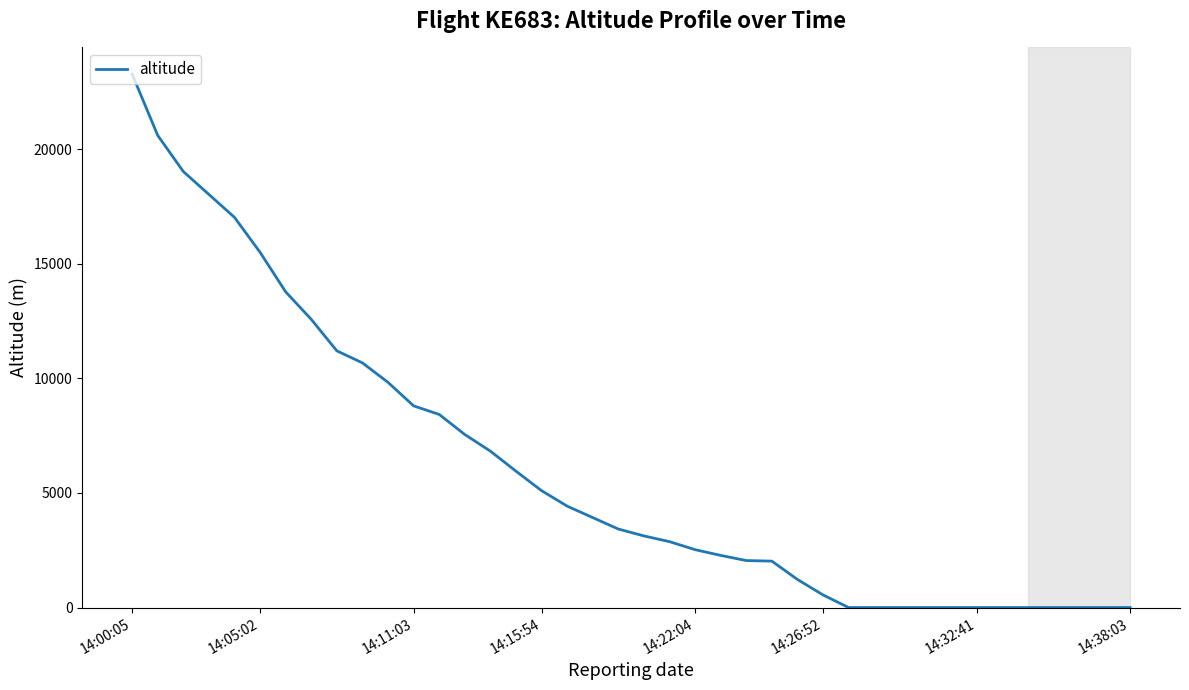

What is the difference between the maximum and minimum values?

23275